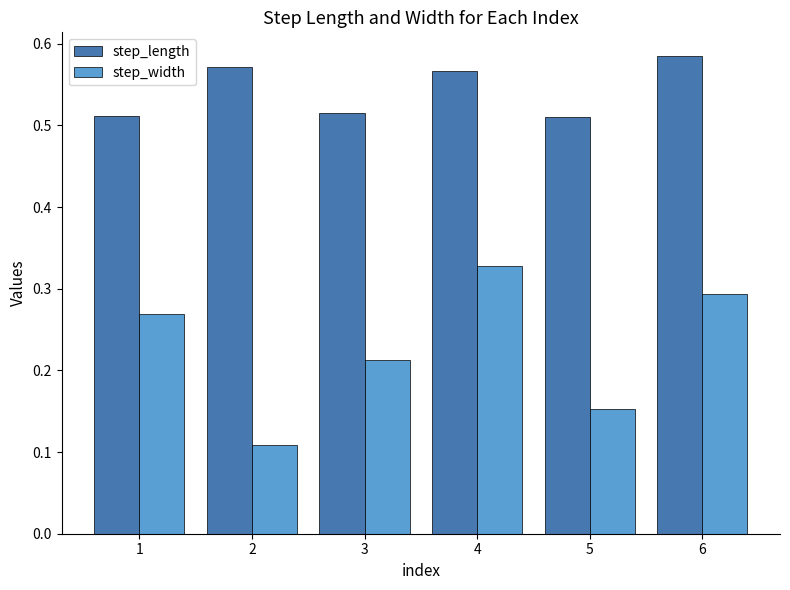

True or false: step_width has a value of 0.5 at 4.

False